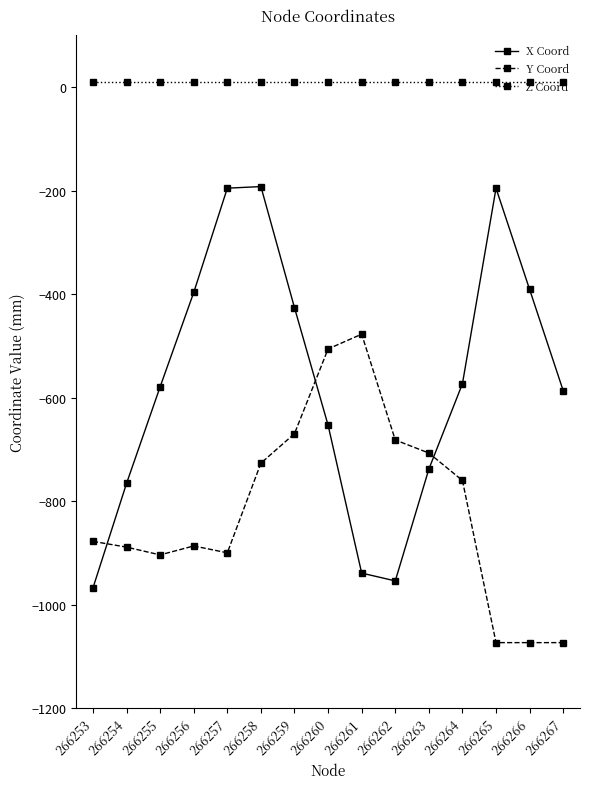

True or false: Y Coord and Z Coord intersect in this chart.

False